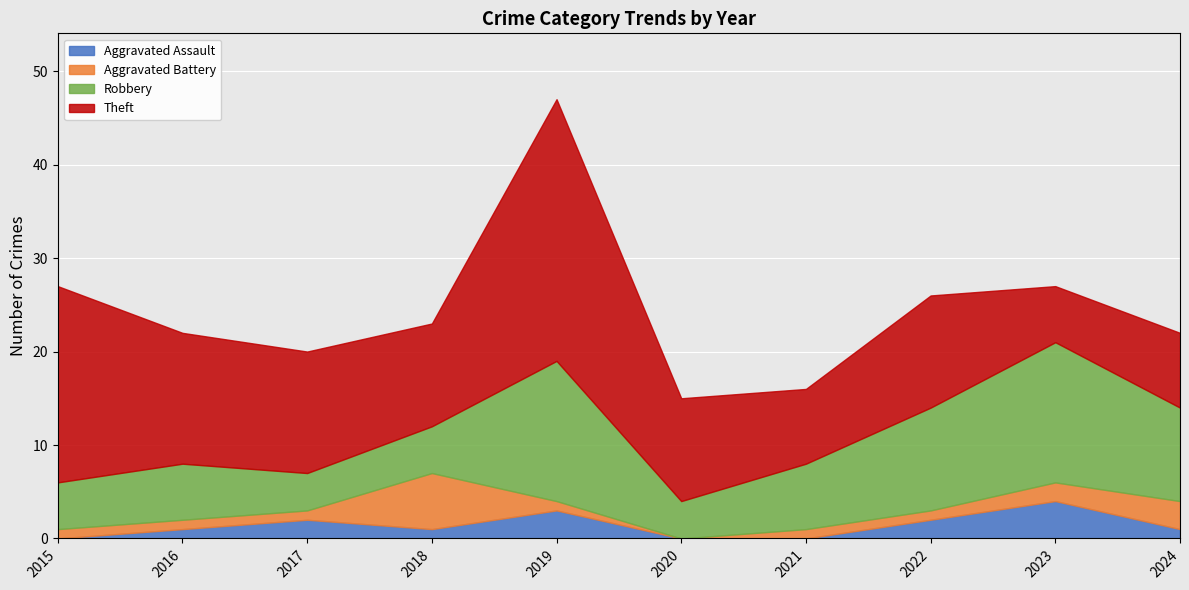

How many values in the Aggravated Assault series exceed 1?

4